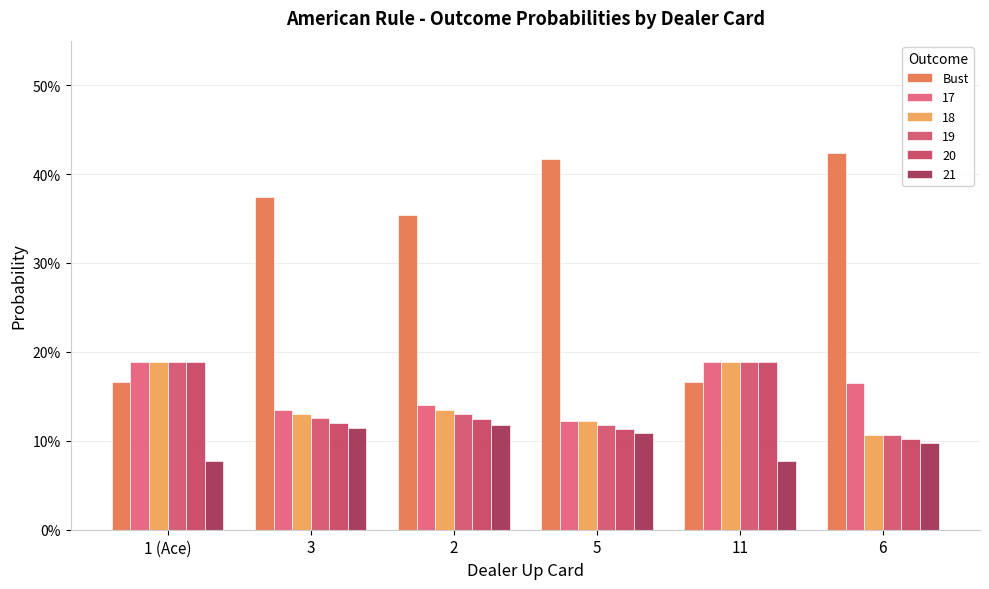

What is the maximum value shown in the chart?

0.4